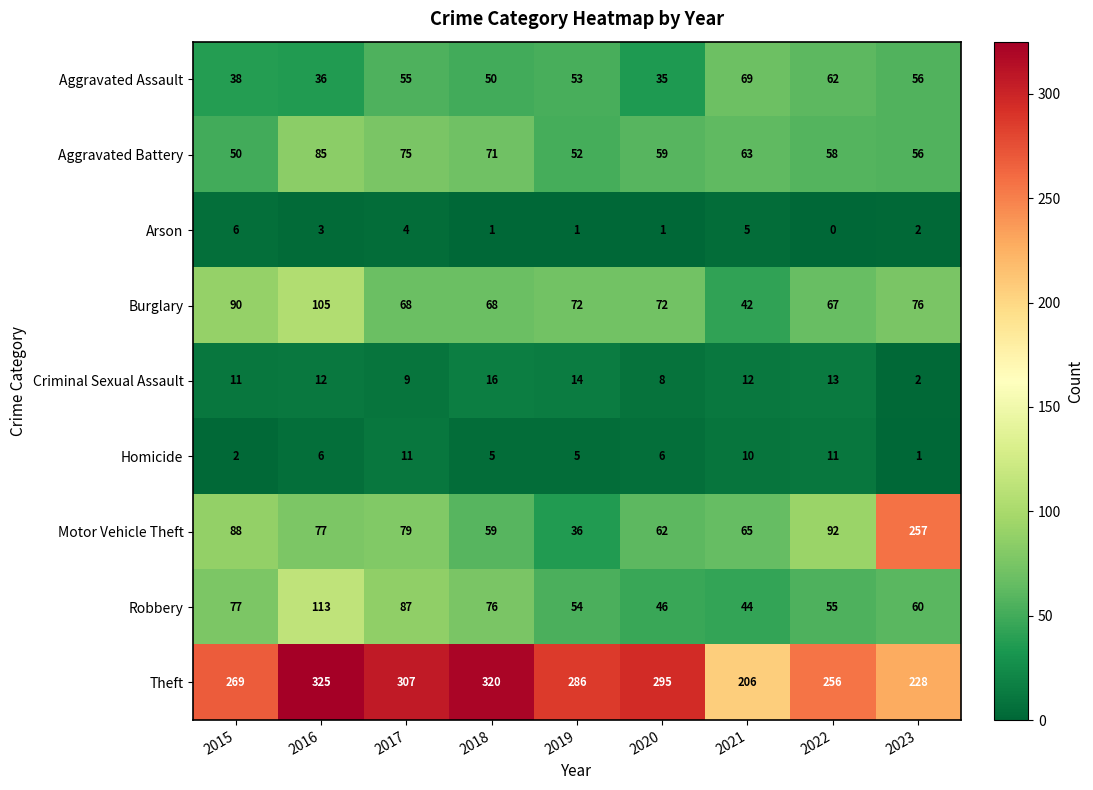

Which series has the widest spread of values?

Motor Vehicle Theft